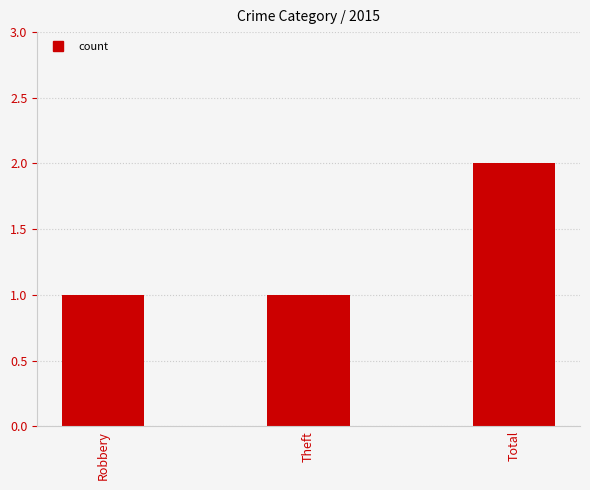

Approximately how many times larger is the value at Total compared to Theft?

2.0